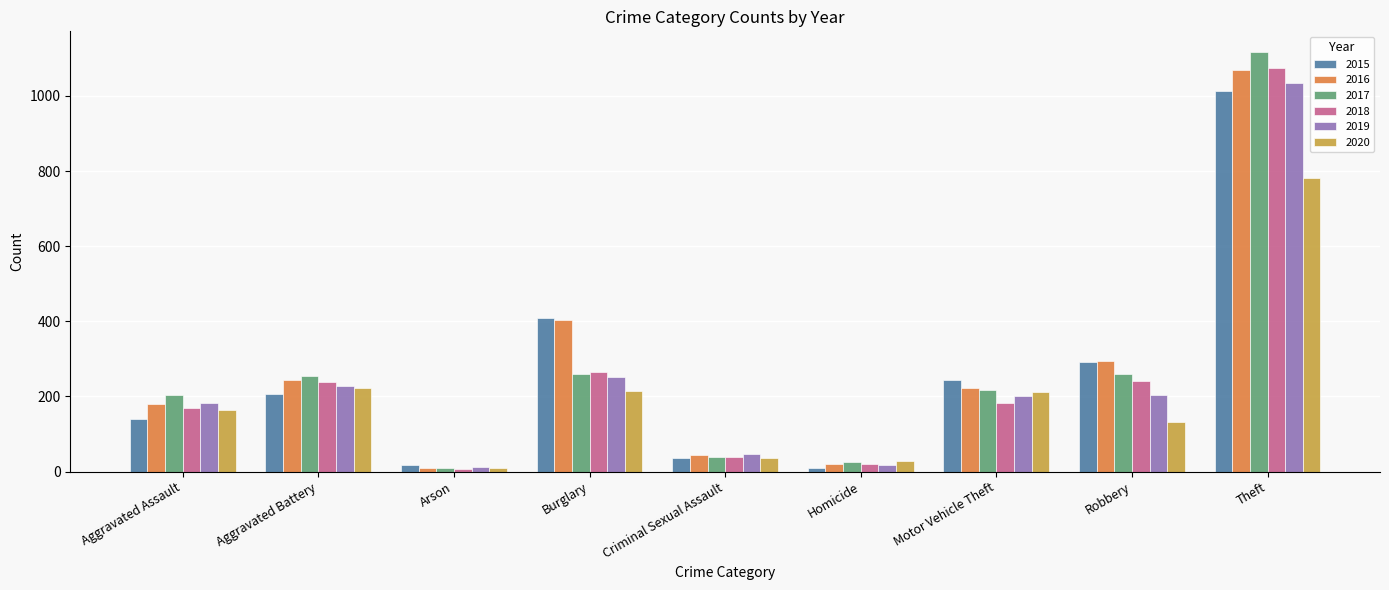

What is the difference between the second highest and second lowest values in the 2016 series?

384